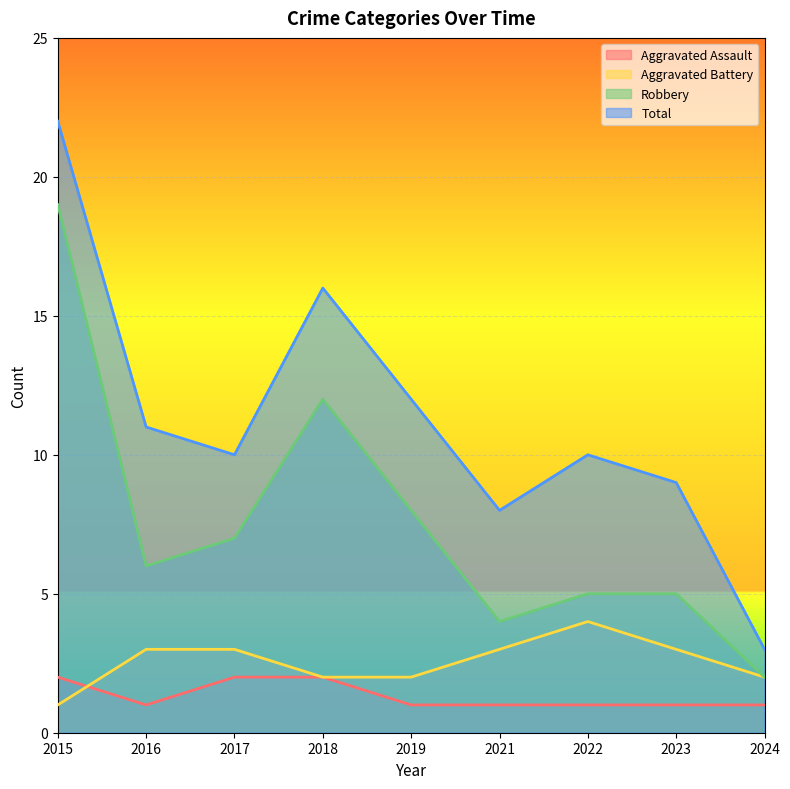

Reading left to right, what are all the values shown in this chart?

Aggravated Assault: 2015=2	2016=1	2017=2	2018=2	2019=1	2021=1	2022=1	2023=1	2024=1
Aggravated Battery: 2015=1	2016=3	2017=3	2018=2	2019=2	2021=3	2022=4	2023=3	2024=2
Robbery: 2015=19	2016=6	2017=7	2018=12	2019=8	2021=4	2022=5	2023=5	2024=2
Total: 2015=22	2016=11	2017=10	2018=16	2019=12	2021=8	2022=10	2023=9	2024=3